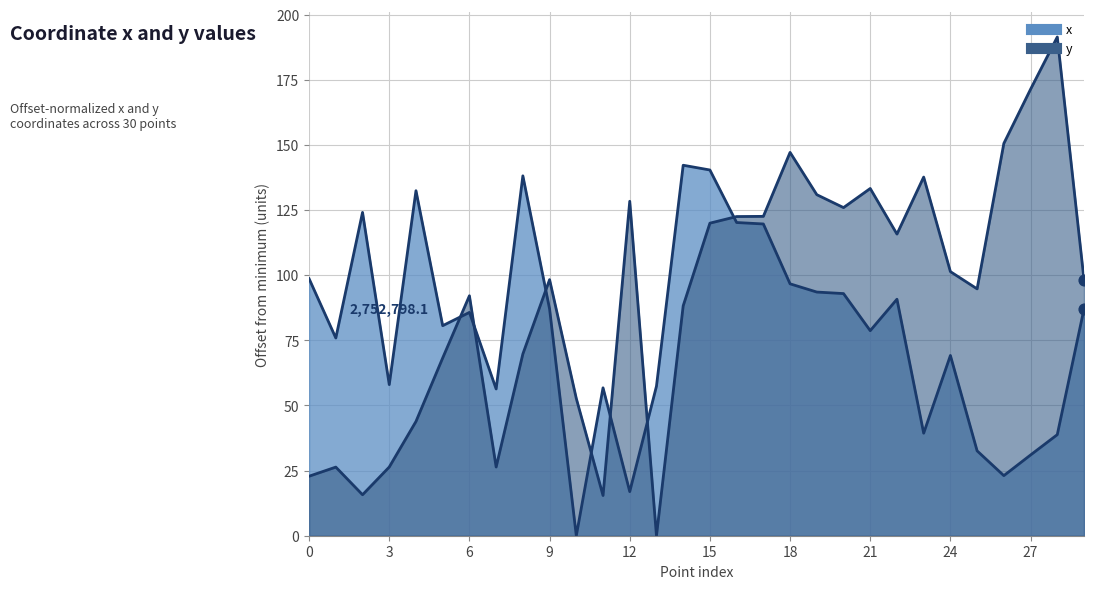

At which category is the sum across all series the highest?

15